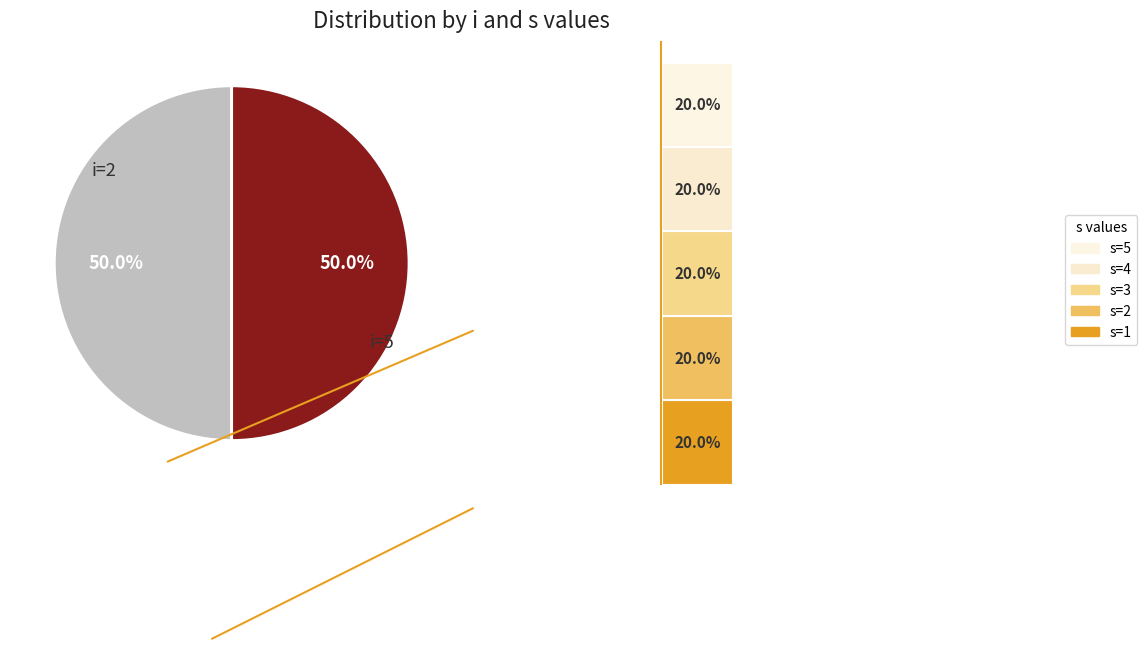

Does any single category account for the majority?

No